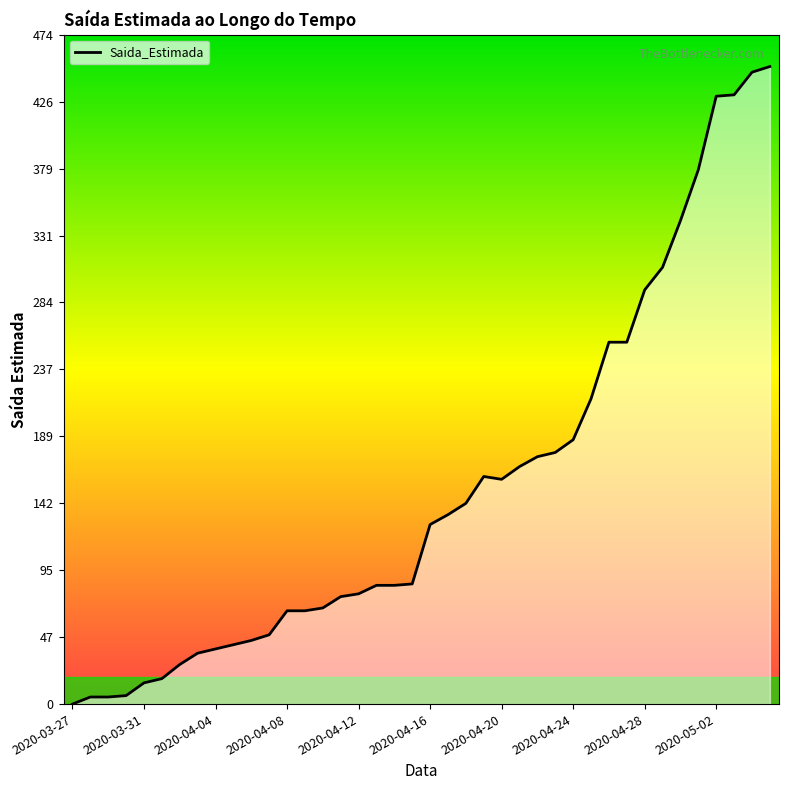

What is the difference between the maximum and minimum values?

451